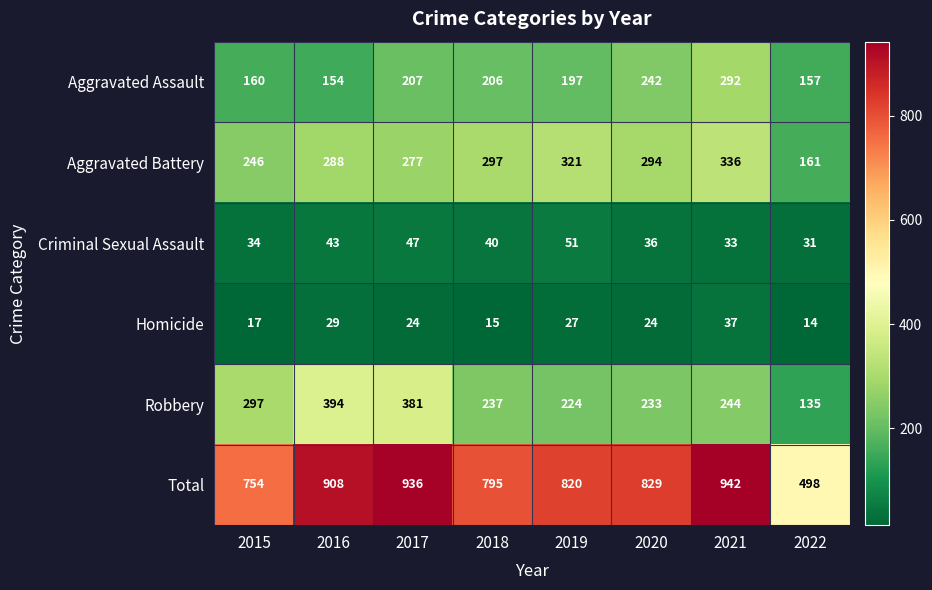

What is the sum of all Aggravated Battery values?

2220